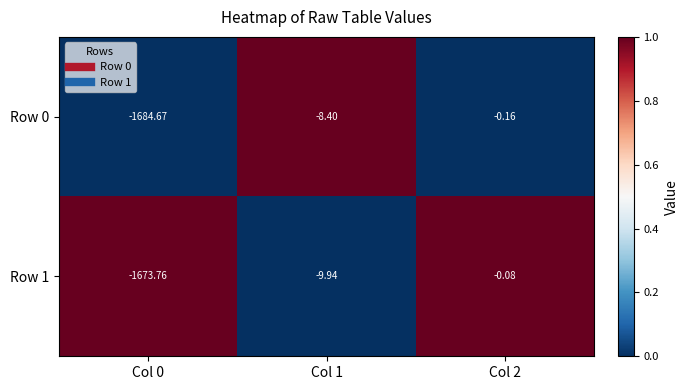

Is the value of Row 0 at Col 1 greater than the value of Row 1 at Col 1?

Yes